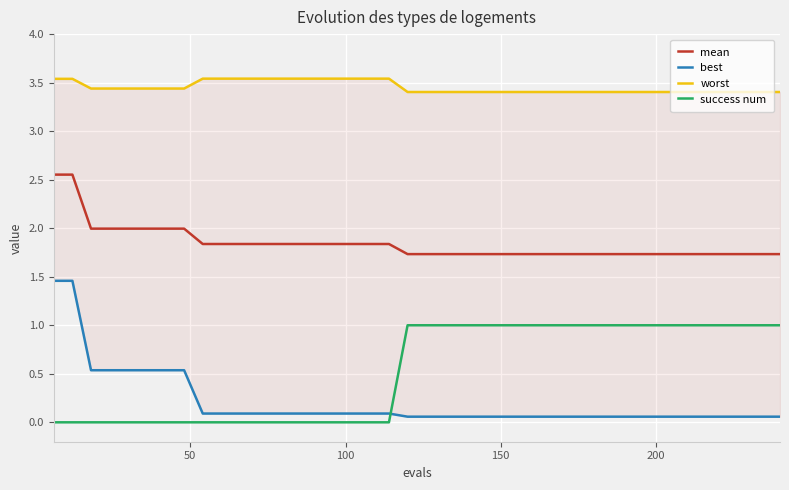

What is the value of the mean point at the 22nd from the left?

1.7